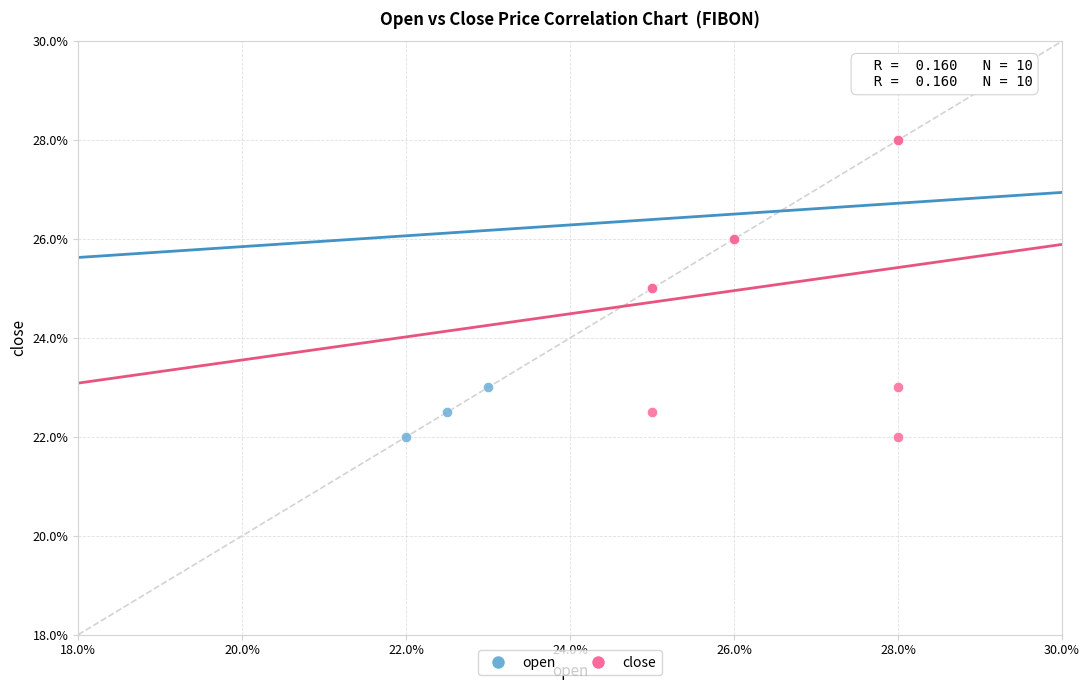

What are all the series names shown in the legend?

open, close